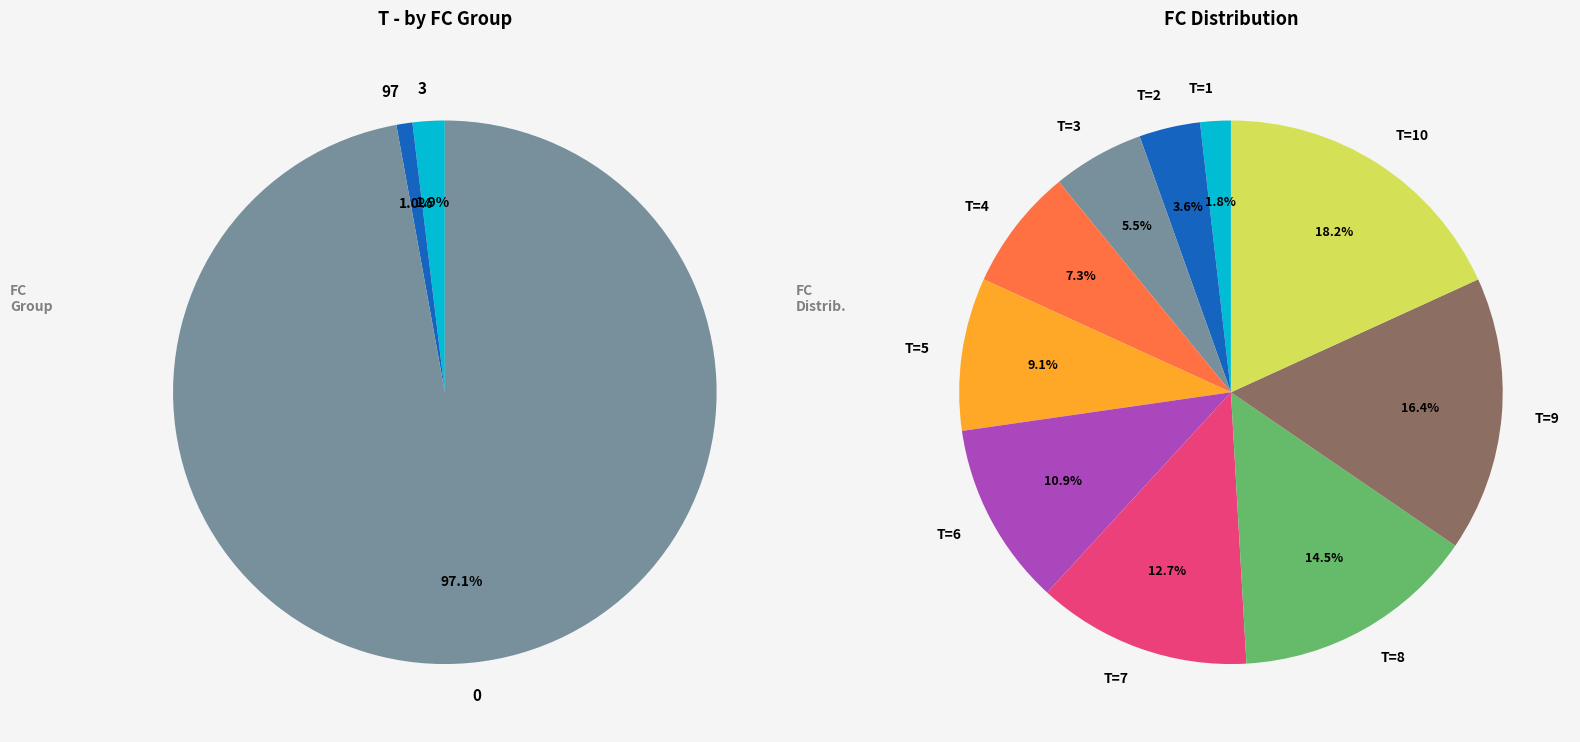

Is the sum of 16 and 8 greater than half?

No